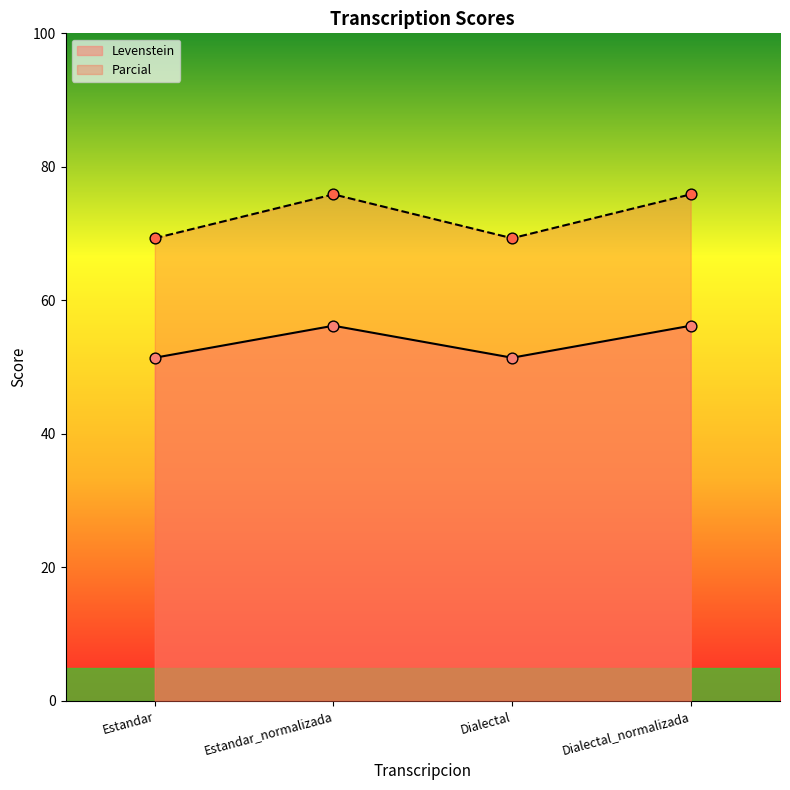

Which series has the largest Y range (max minus min)?

Parcial